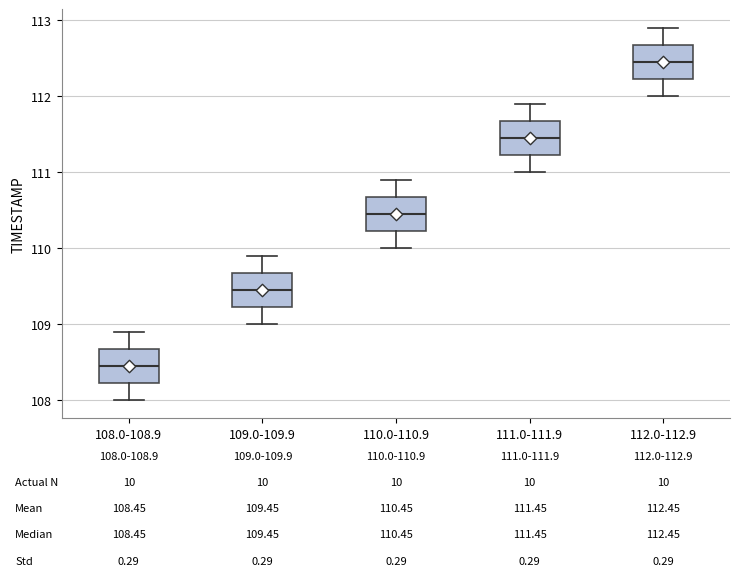

Which box's median line is the lowest?

108.0-108.9